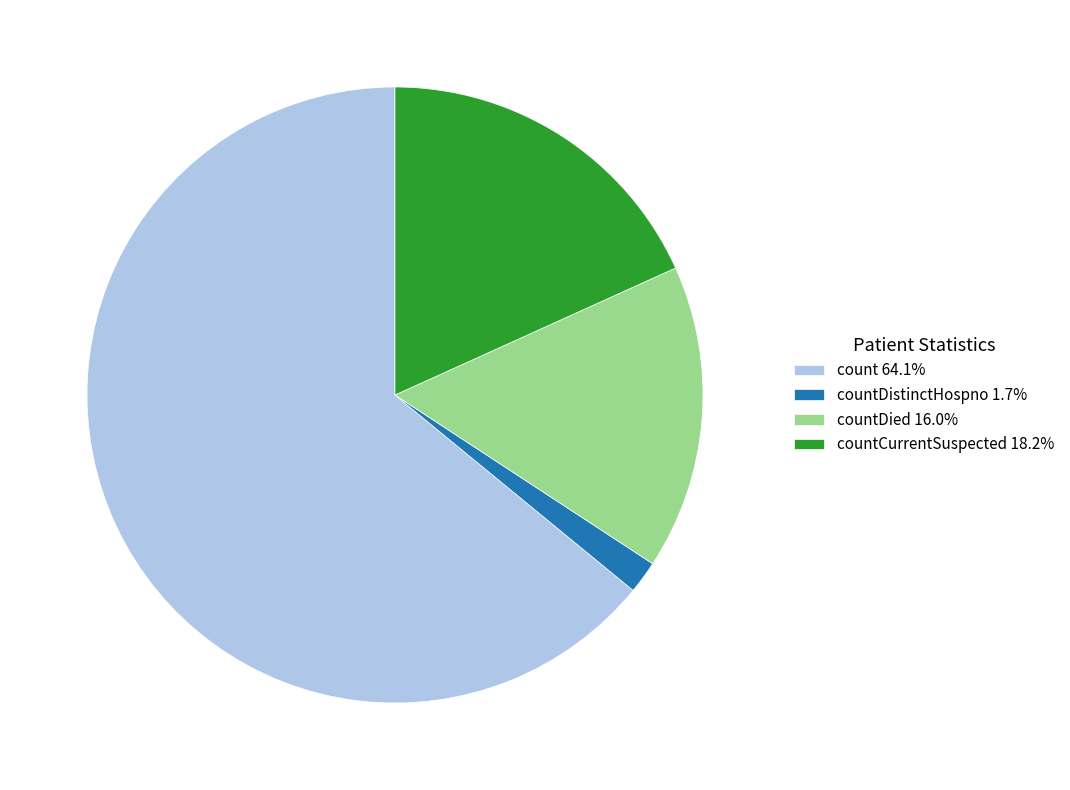

Does count 64.1% represent more than half of the total?

Yes